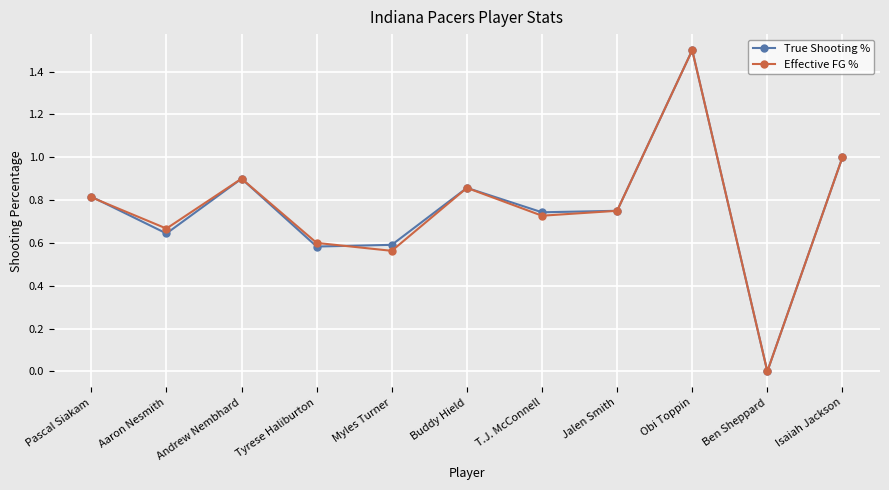

Which category has the highest value in the True Shooting % series?

Obi Toppin